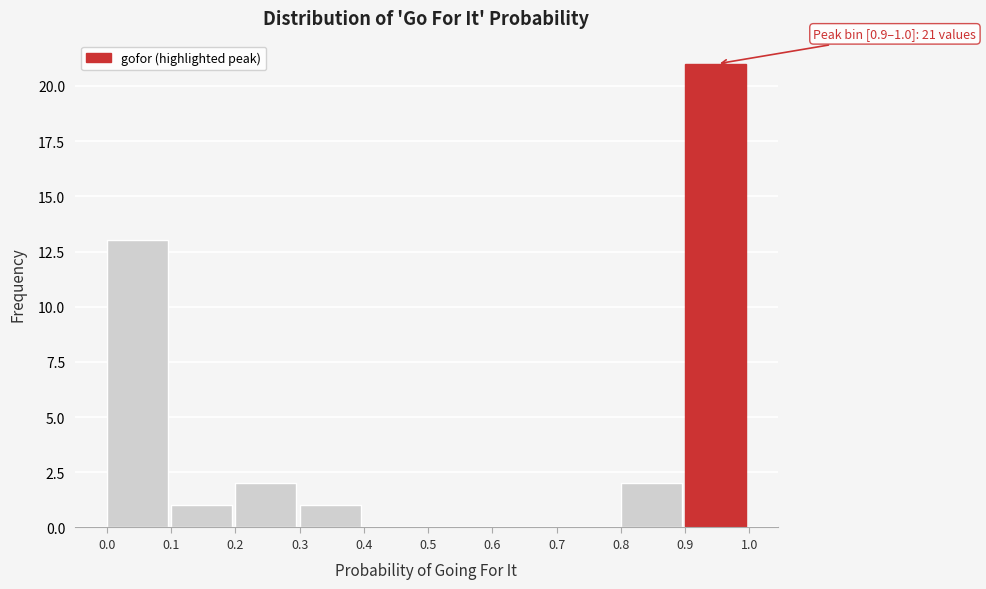

Which range on the x-axis has the tallest bar?

0.9 to 1.0